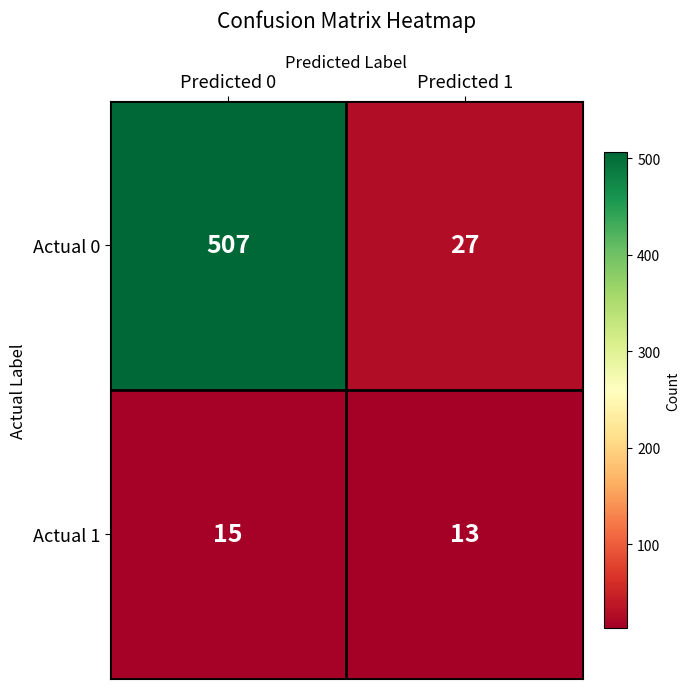

What is the sum of the Actual 1 values at Predicted 1 and Predicted 0?

28